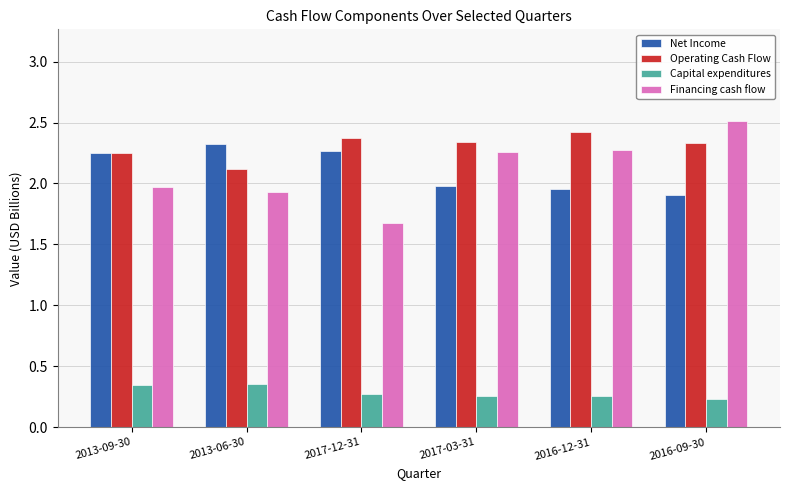

True or false: Financing cash flow has a value of 2.0 at 2013-09-30.

True